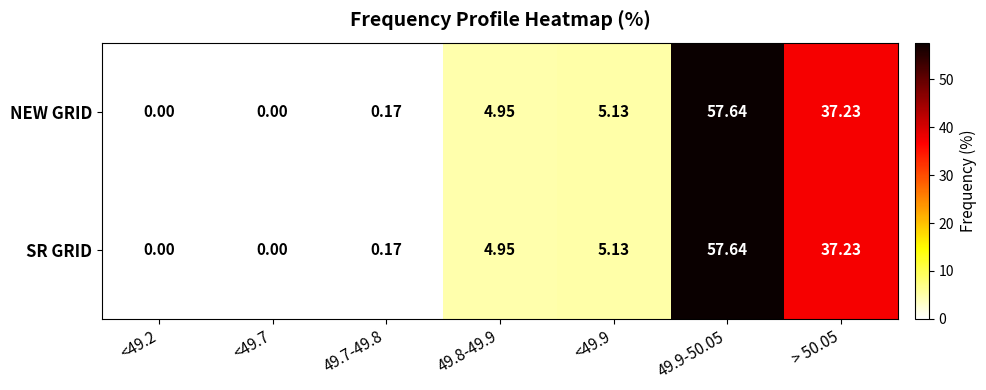

How many values in SR GRID are above zero?

5